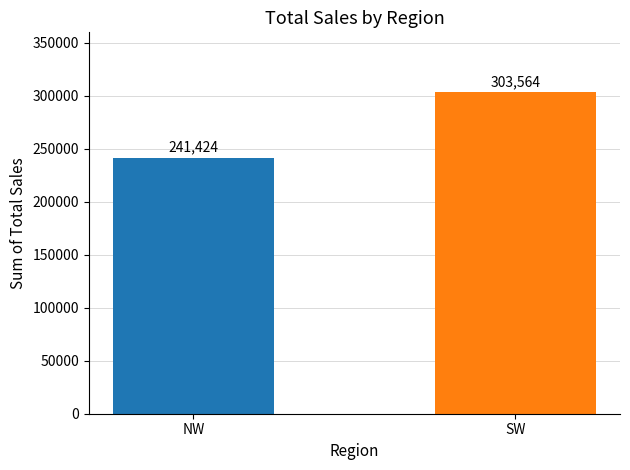

List the labels in order of value, largest first.

SW, NW